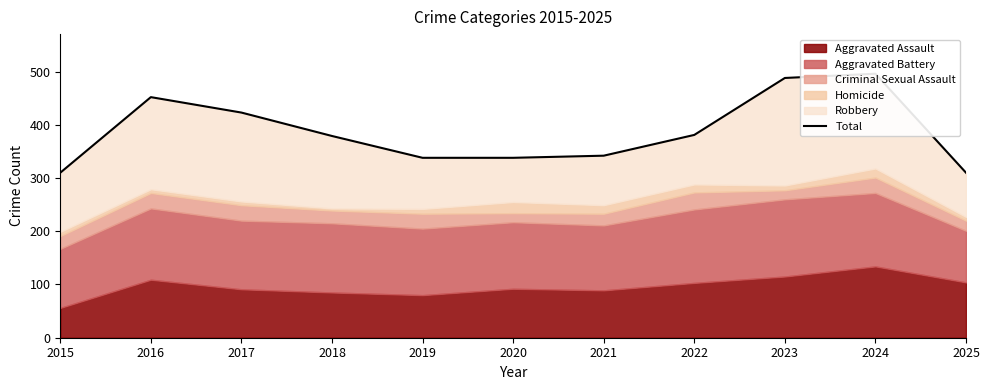

Reading right to left, what are all the values shown in this chart?

2025=310	2024=496	2023=488	2022=381	2021=342	2020=338	2019=338	2018=379	2017=423	2016=452	2015=310